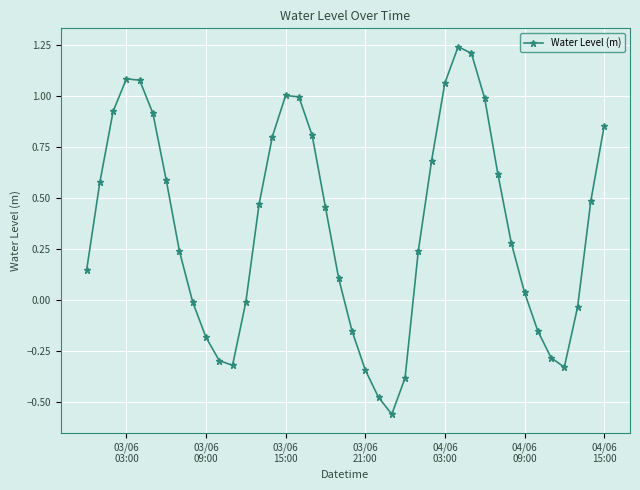

How many interior local valleys (lower than both neighbors) does the data have?

3